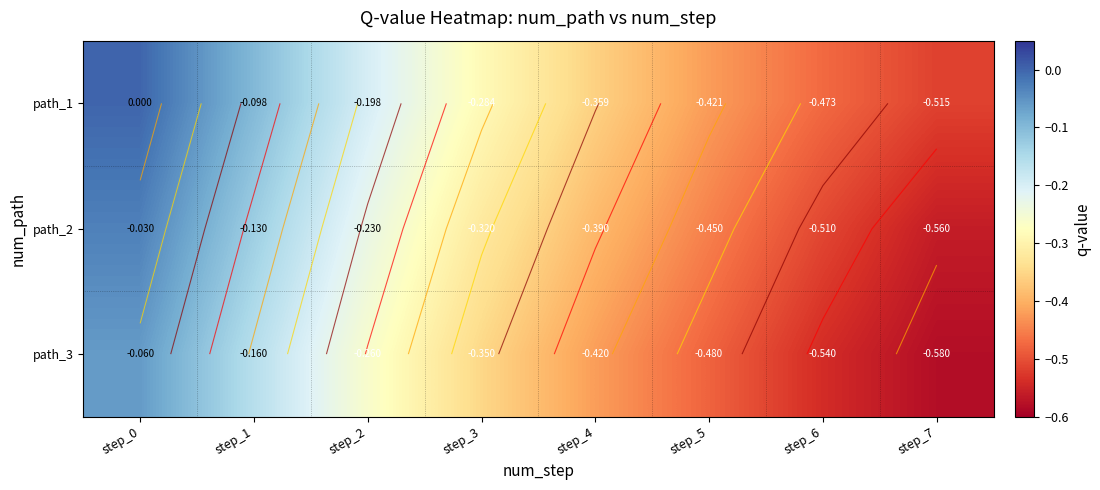

The path_3 series shows -0.1 at step_0. True or false?

True